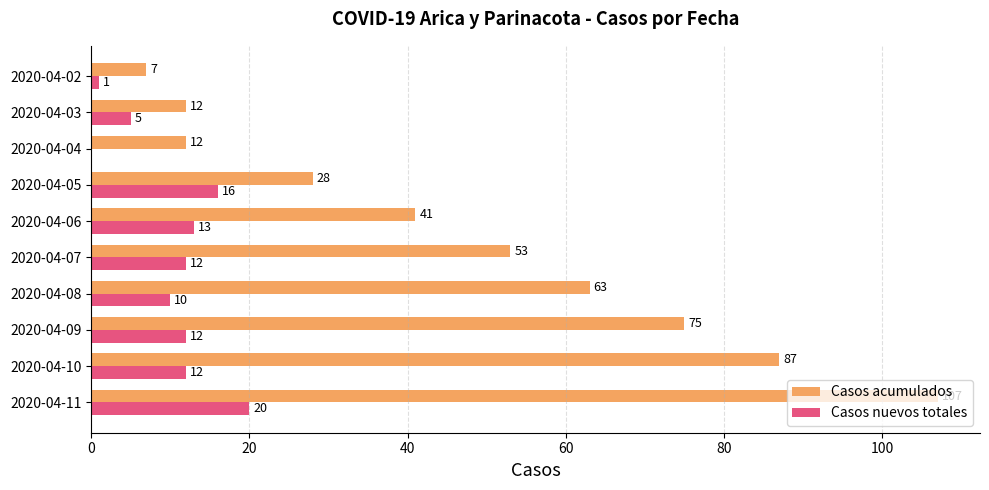

The value of Casos nuevos totales at 2020-04-08 is 10. True or false?

True